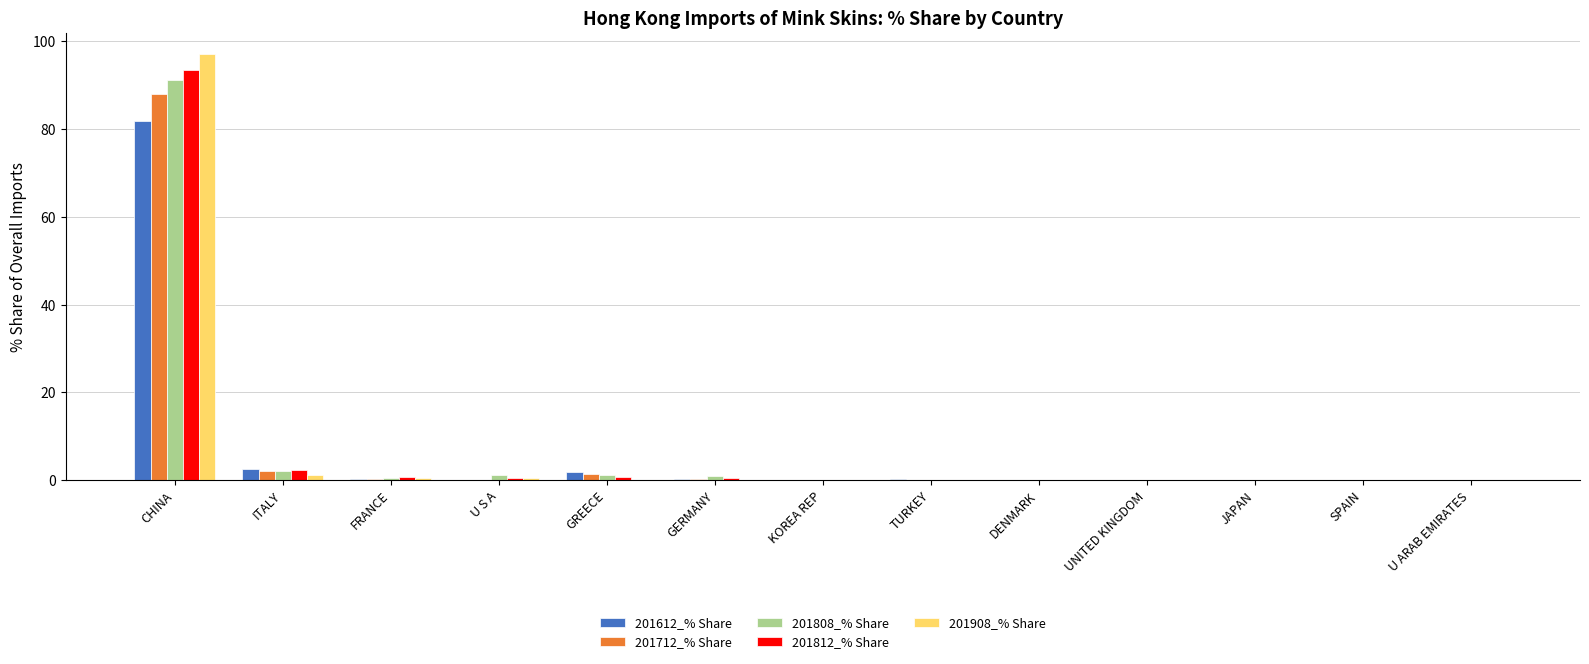

Which series has the largest range (max minus min)?

201908_% Share